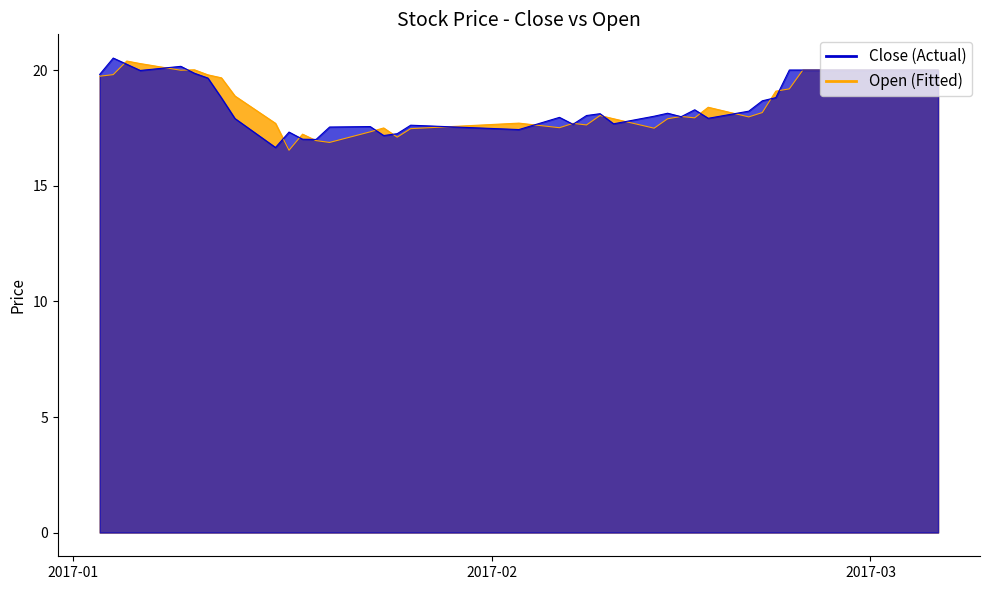

Which series changed the most between 2017-01-20 and 2017-01-26?

open